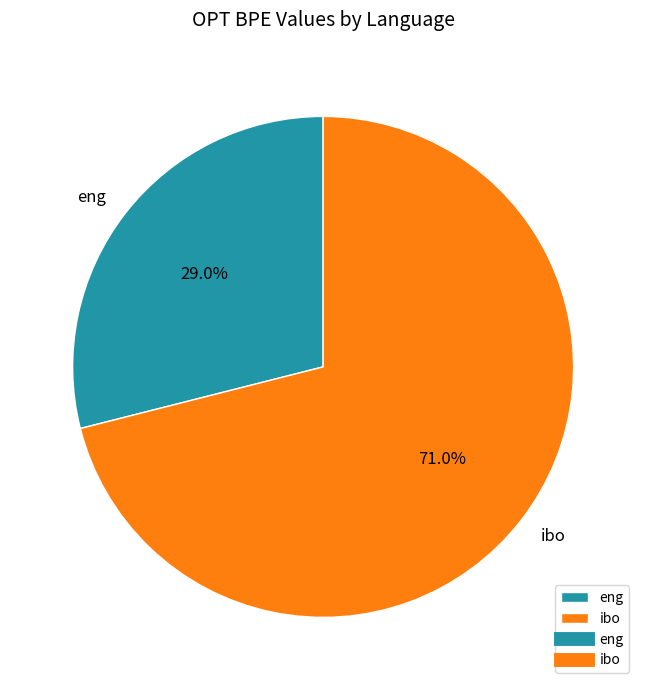

Which slice is the smallest?

eng